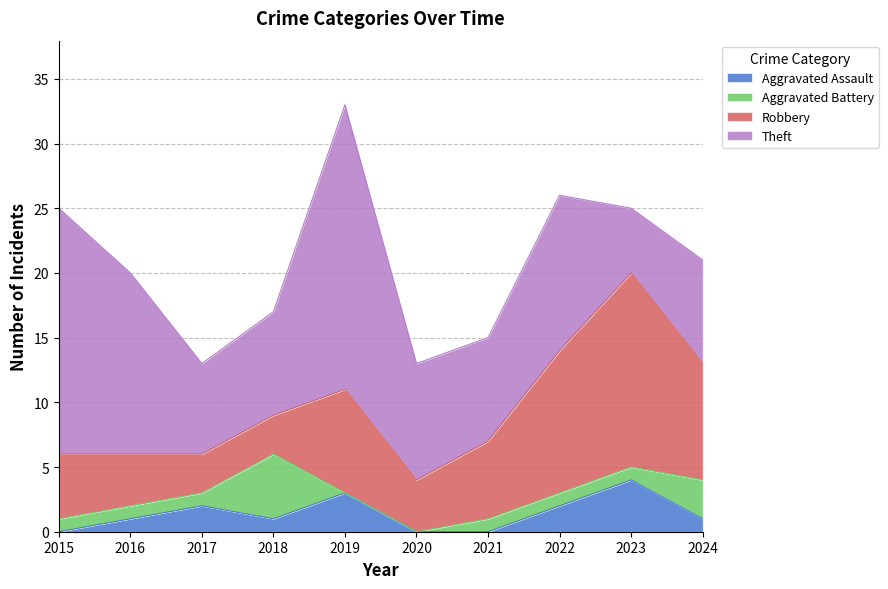

The Theft series shows 8 at 2018. True or false?

True